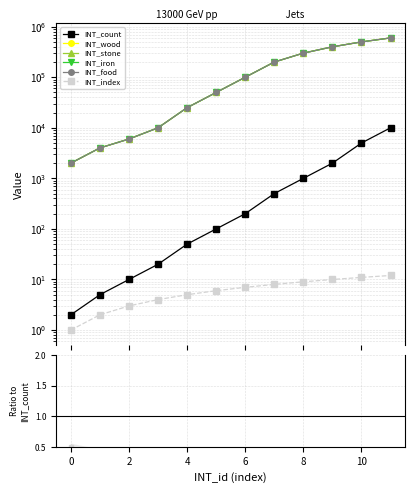

True or false: INT_stone has more than 1 interior local peaks.

False